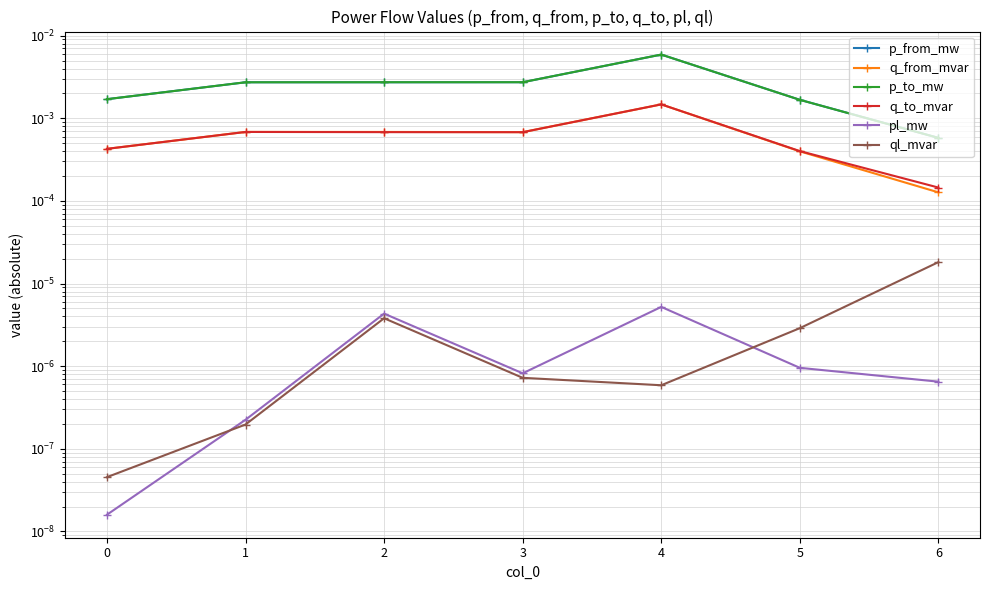

At which label does p_from_mw reach its peak?

4